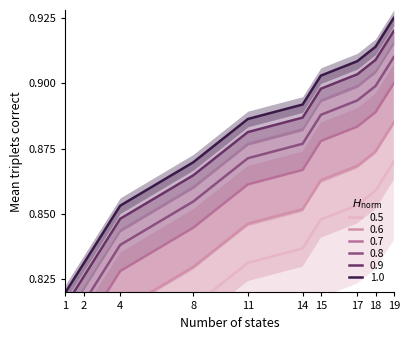

What are all the series names shown in the legend?

0.5, 0.6, 0.7, 0.8, 0.9, 1.0